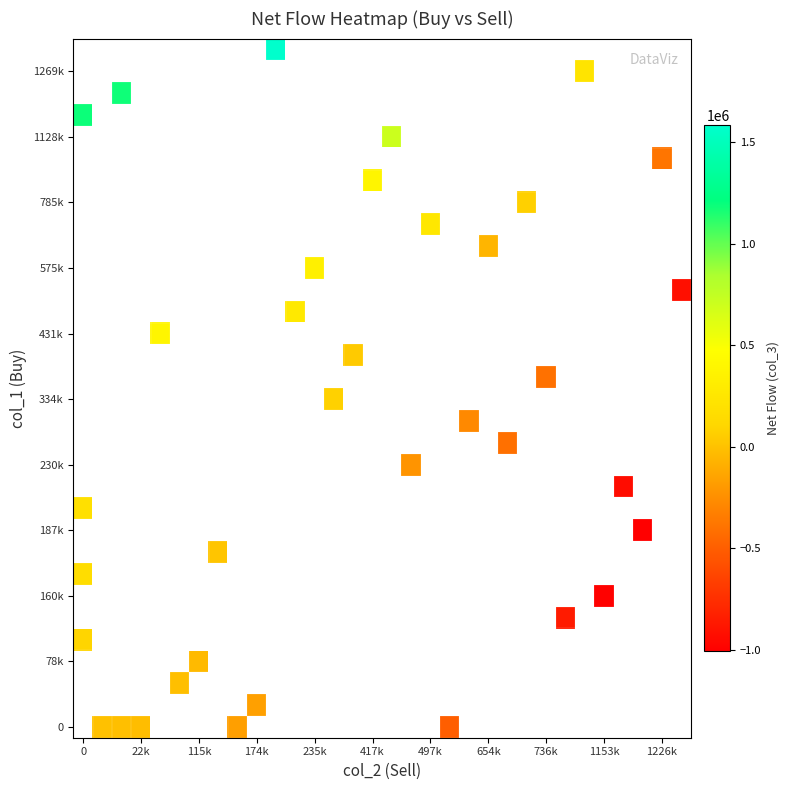

How many categories are shown in the chart?

32